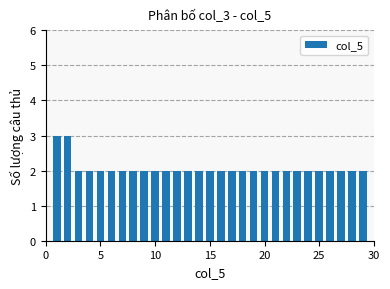

Reading left to right, extract all data points from this chart.

3	3	2	2	2	2	2	2	2	2	2	2	2	2	2	2	2	2	2	2	2	2	2	2	2	2	2	2	2